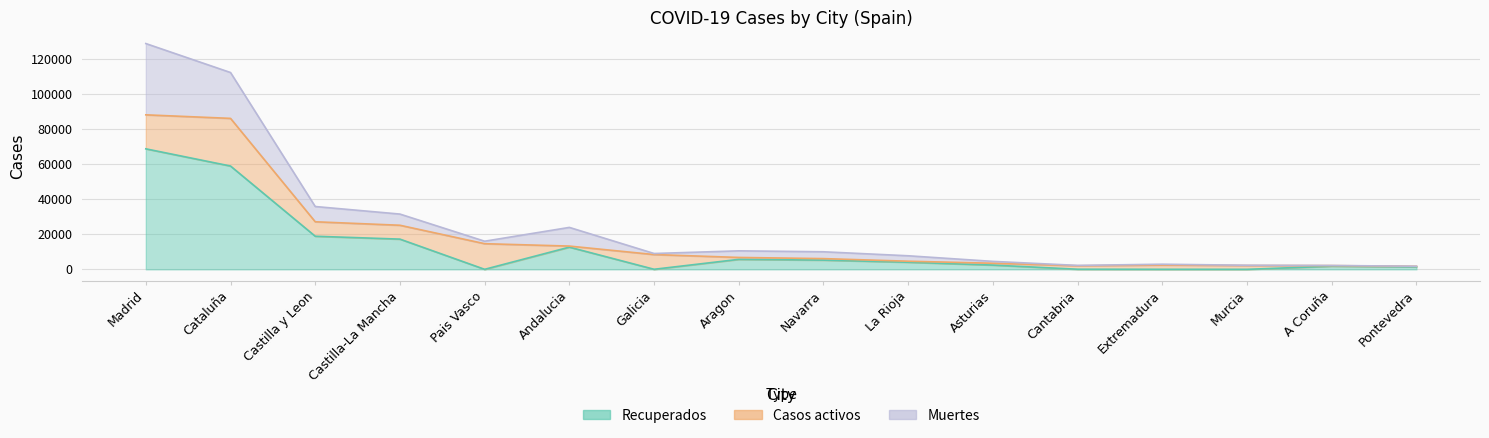

At which label is Casos activos closest to 13781?

Pais Vasco